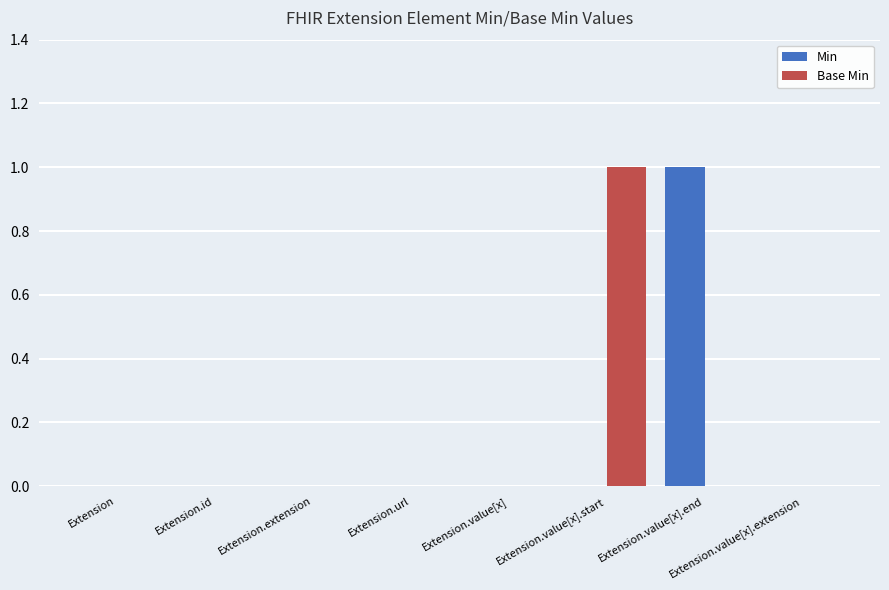

Is the value of Min at Extension.value[x].end greater than the value of Base Min at Extension?

Yes